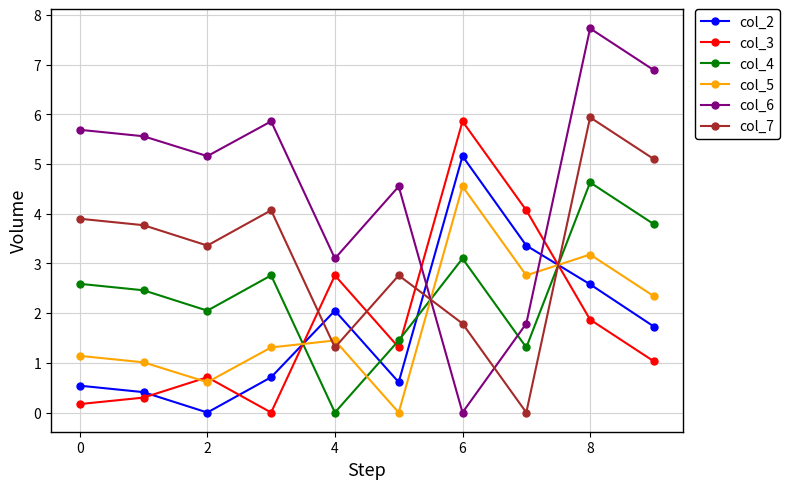

Which series has the largest total across all categories?

col_6